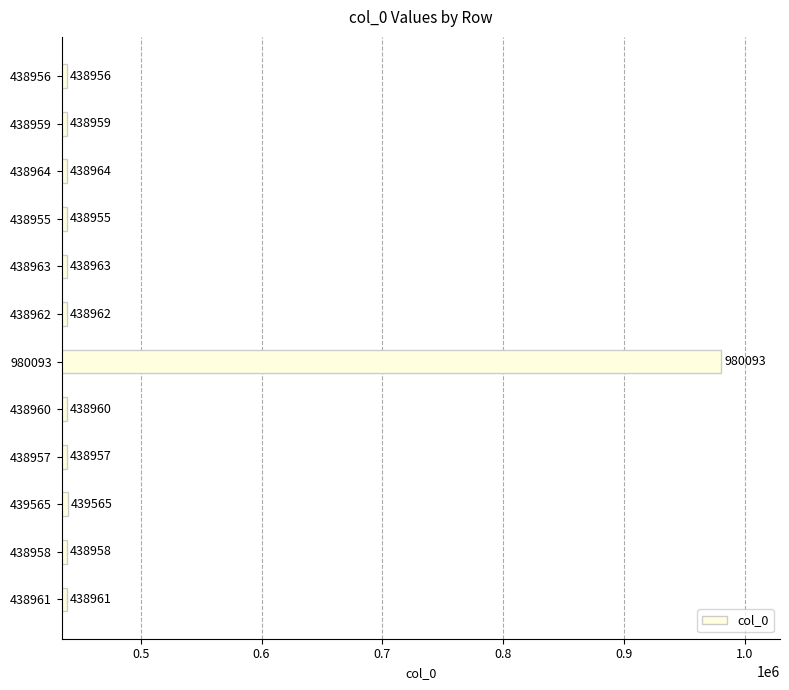

True or false: the data shows 438957 at 438957.

True